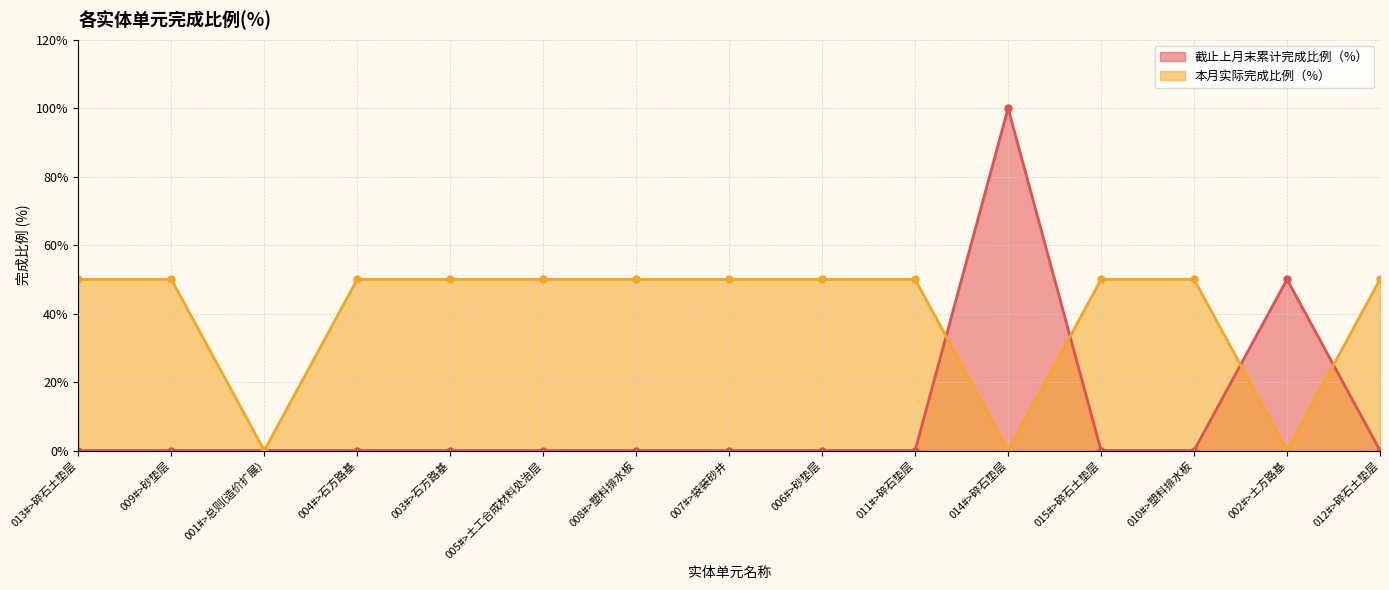

Read the 本月实际完成比例（%） value at 010#>塑料排水板, to the nearest 10.

50